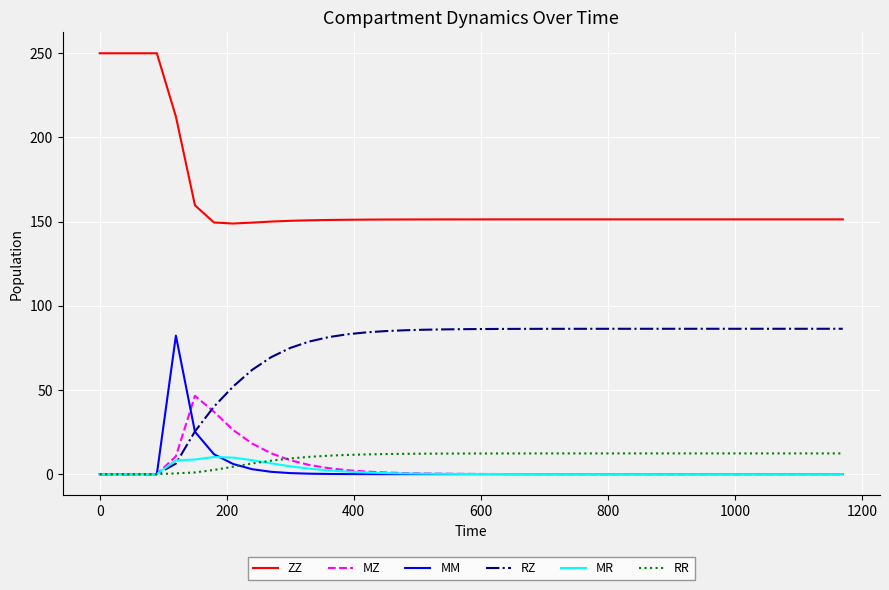

What is the greatest value displayed?

250.0